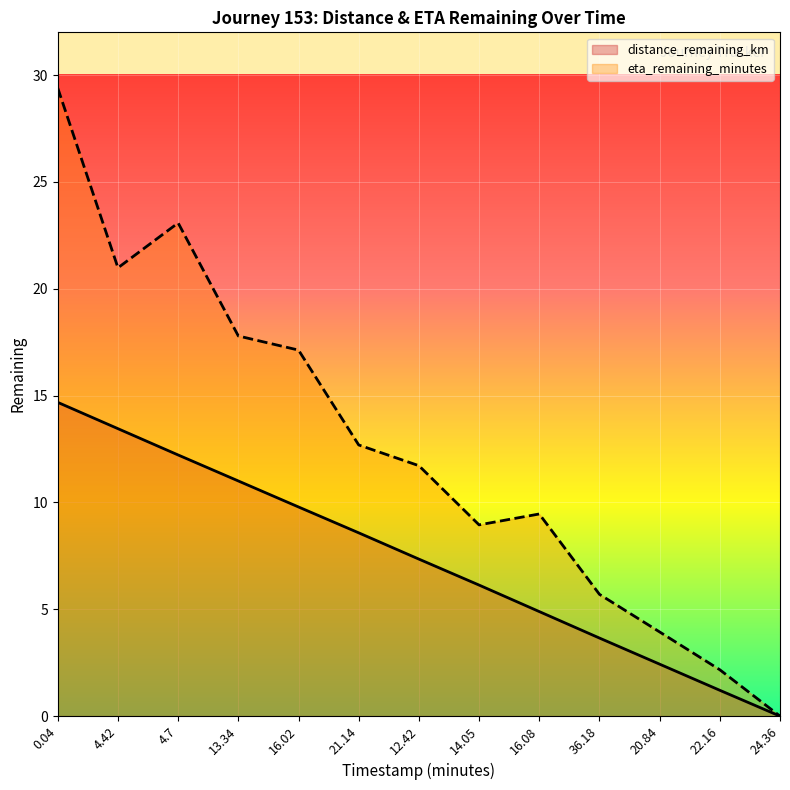

How many series are shown in this chart?

2